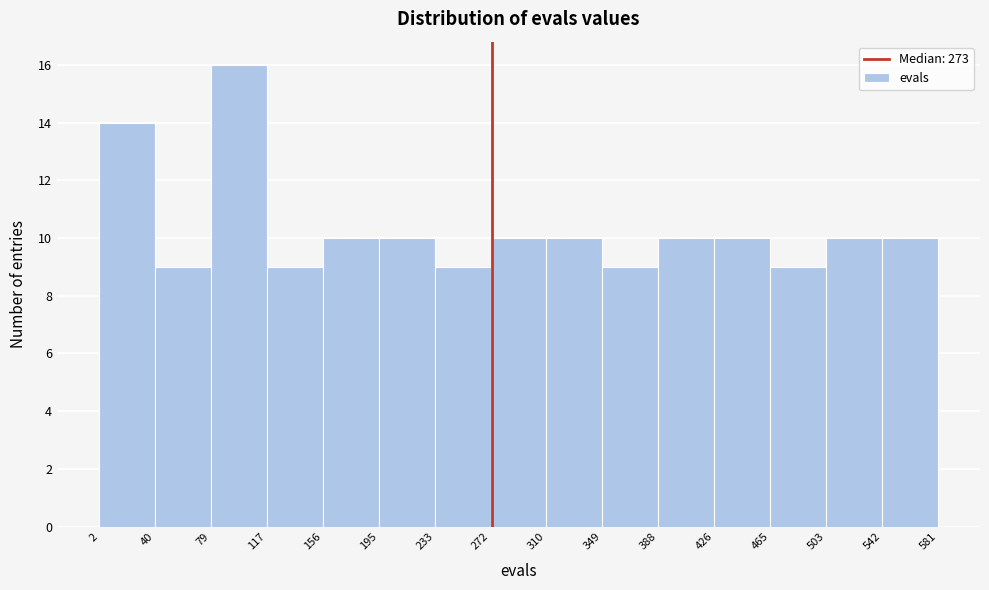

Reading left to right, transcribe this chart: for each bar, give the range it covers on the x-axis and its height. The values are not printed on the chart, so give them approximately, as read against the axis.

2 to 40: 14
40 to 79: 9
79 to 117: 16
117 to 156: 9
156 to 195: 10
195 to 233: 10
233 to 272: 9
272 to 310: 10
310 to 349: 10
349 to 388: 9
388 to 426: 10
426 to 465: 10
465 to 503: 9
503 to 542: 10
542 to 581: 10